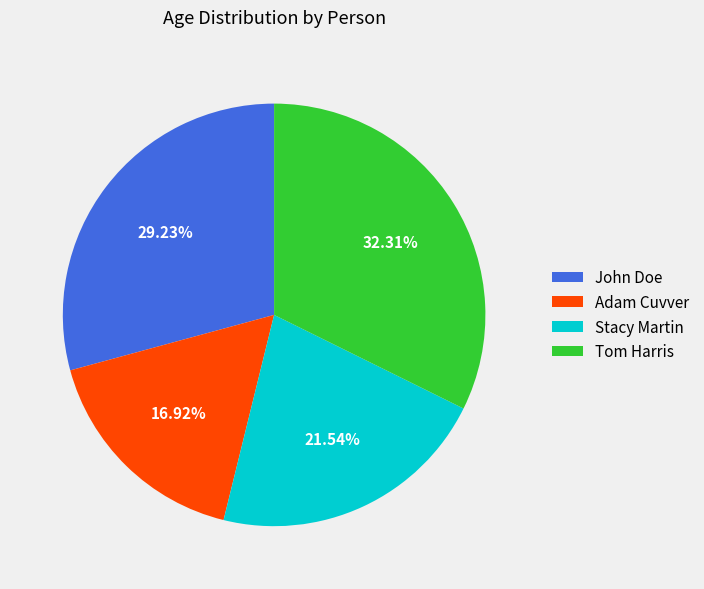

To the nearest percent, what is the difference between the largest and smallest slice percentages?

15%